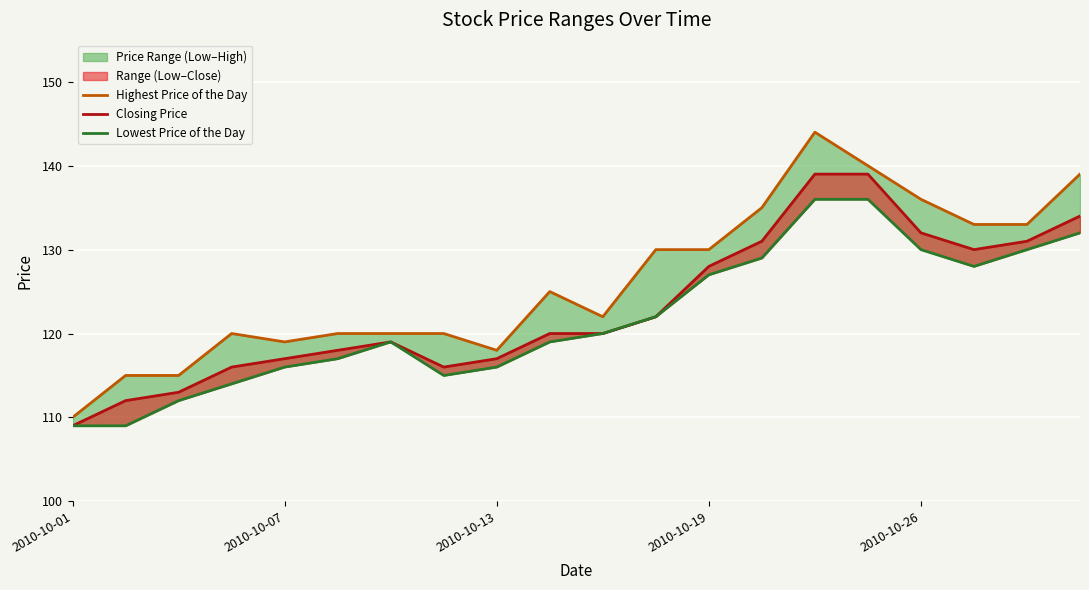

Where is the first local maximum for Lowest Price of the Day?

6